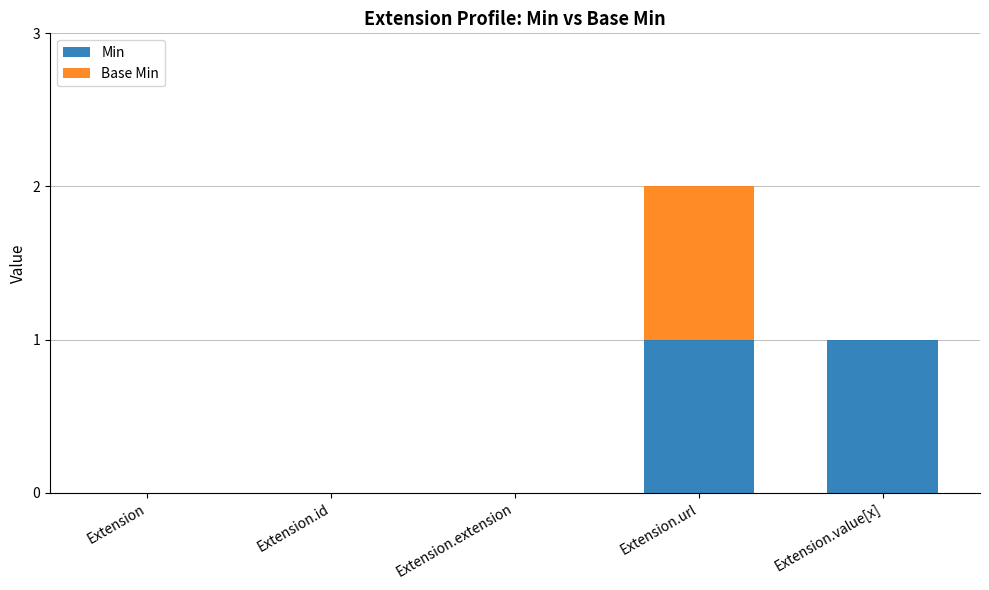

What is the difference between the Min values at Extension.url and Extension.extension?

1